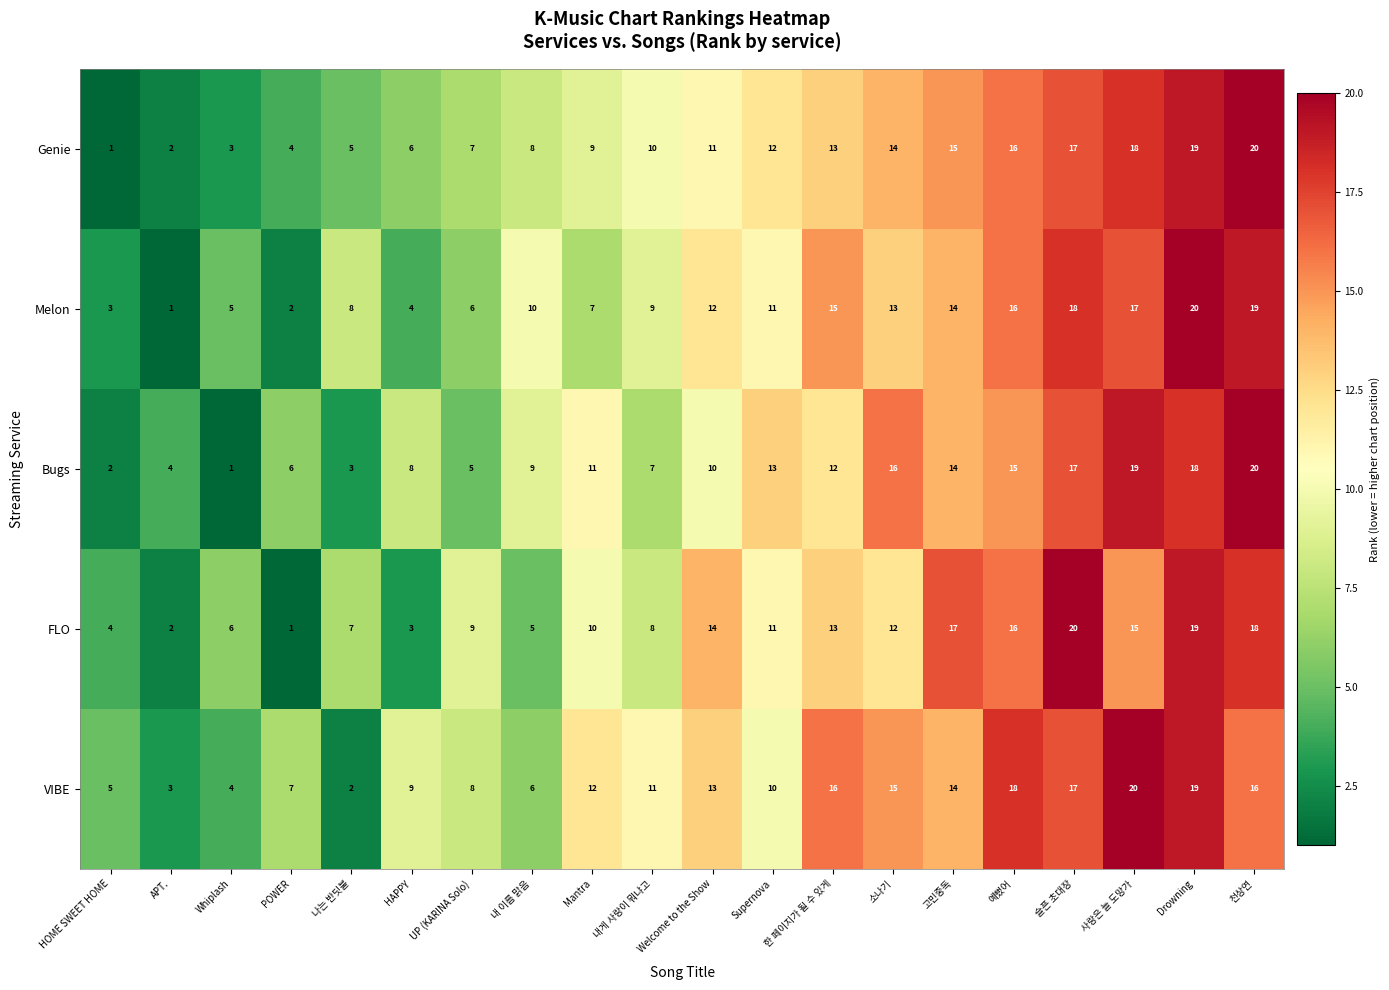

What is the highest value of the VIBE series?

20